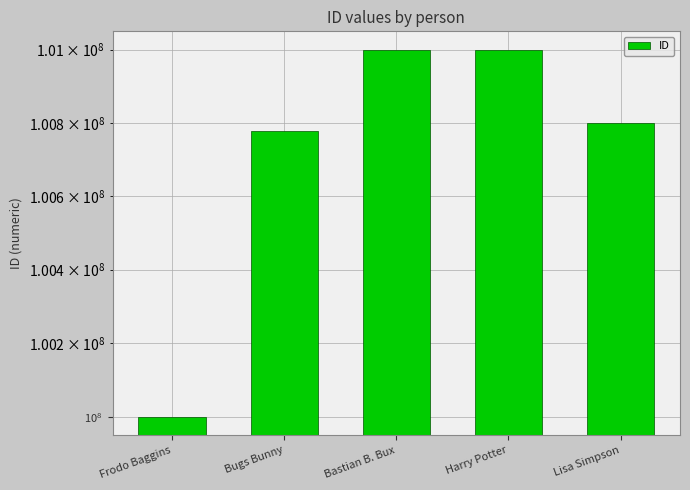

Which category has the highest value across all series?

Bastian B. Bux